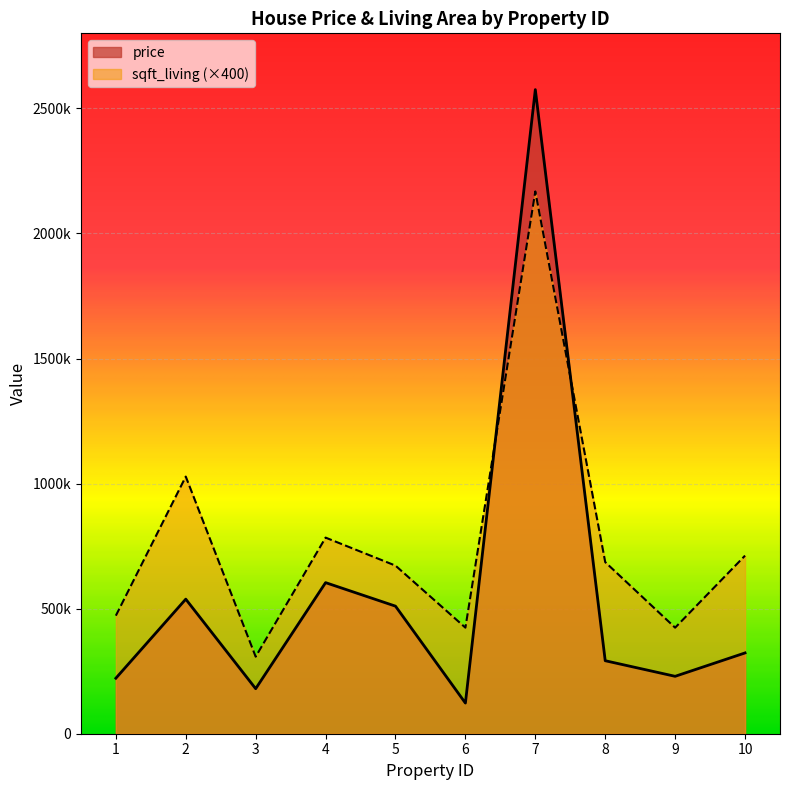

How many interior local peaks does the price series have?

3